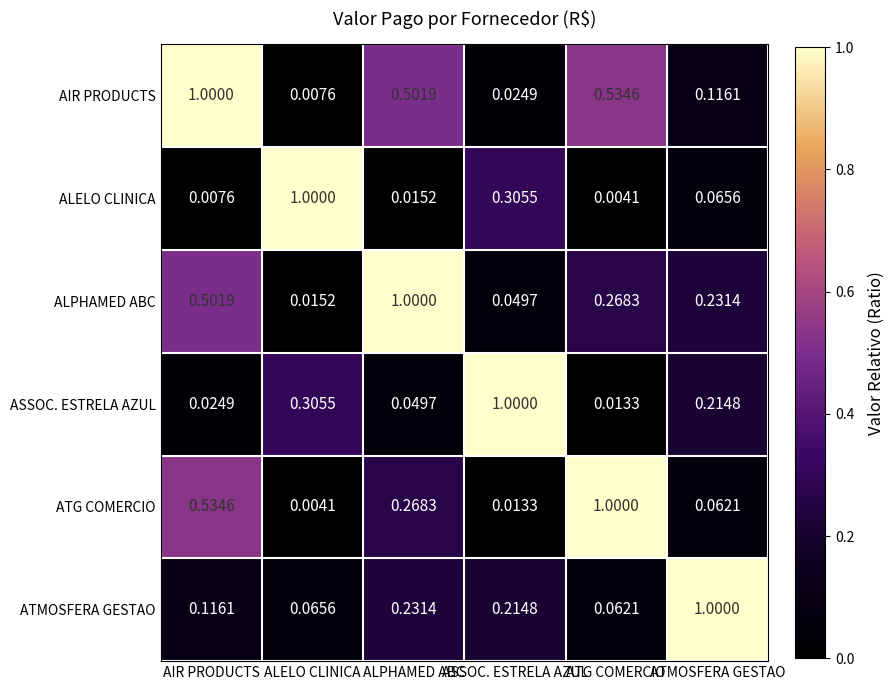

List the labels in order of ATMOSFERA GESTAO value, smallest first.

ATG COMERCIO, ALELO CLINICA, AIR PRODUCTS, ASSOC. ESTRELA AZUL, ALPHAMED ABC, ATMOSFERA GESTAO